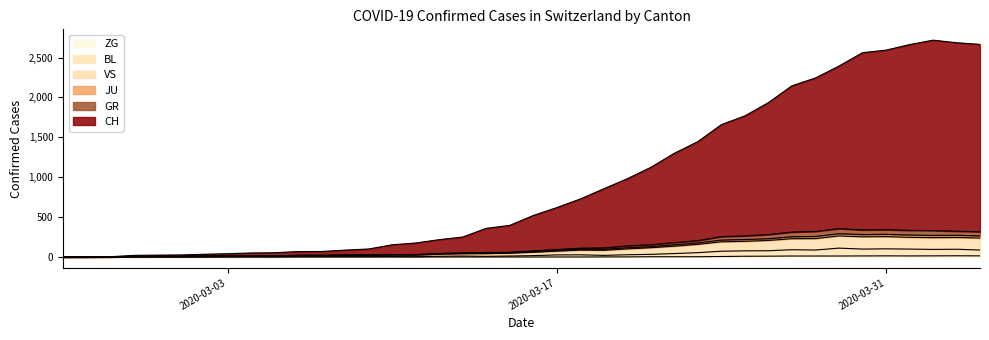

What is the label of the 29th point from the left?

2020-03-24